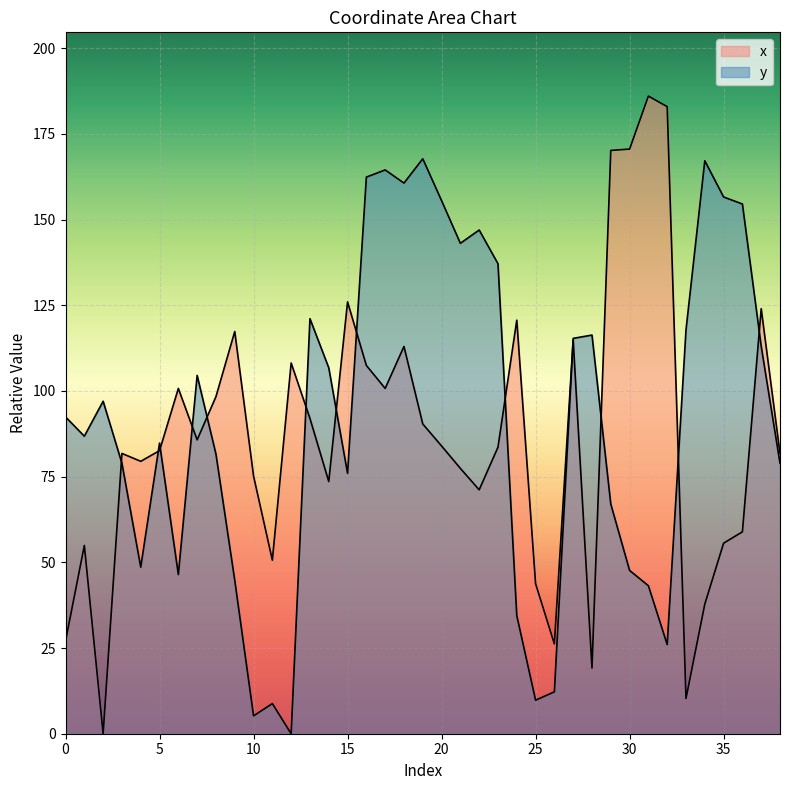

What is the total value across all series at 11?

59.4